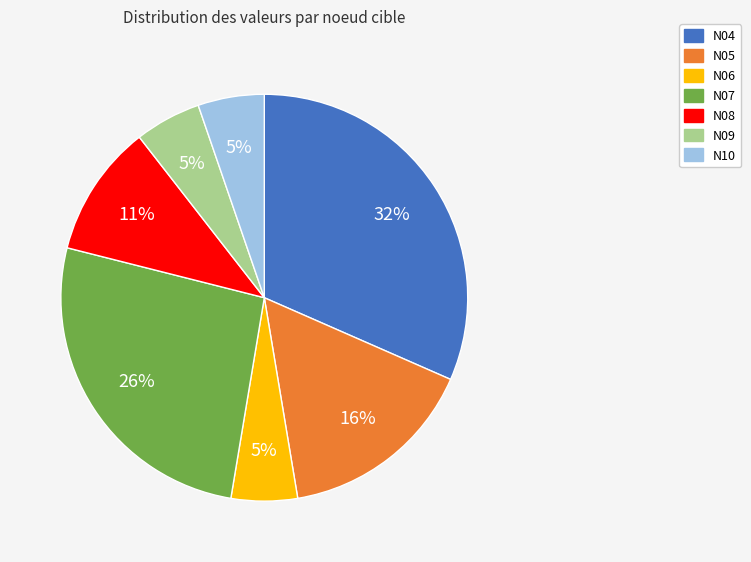

True or false: N05 accounts for 16% of the total.

True